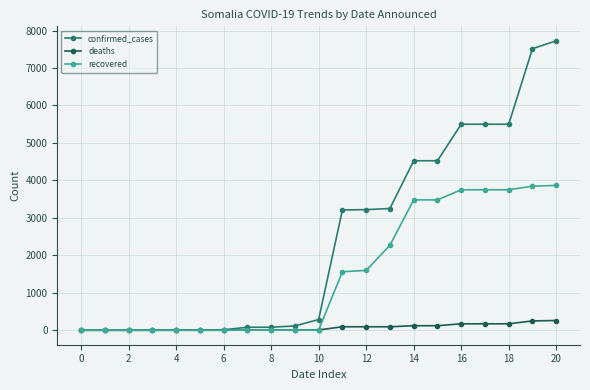

What is the maximum value shown in the chart?

7727